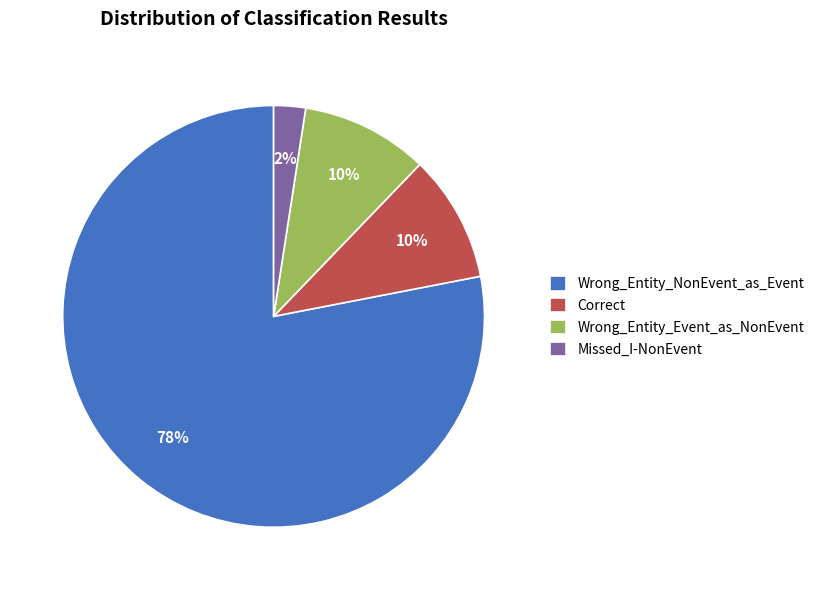

Between Missed_I-NonEvent and Correct, which is larger?

Correct